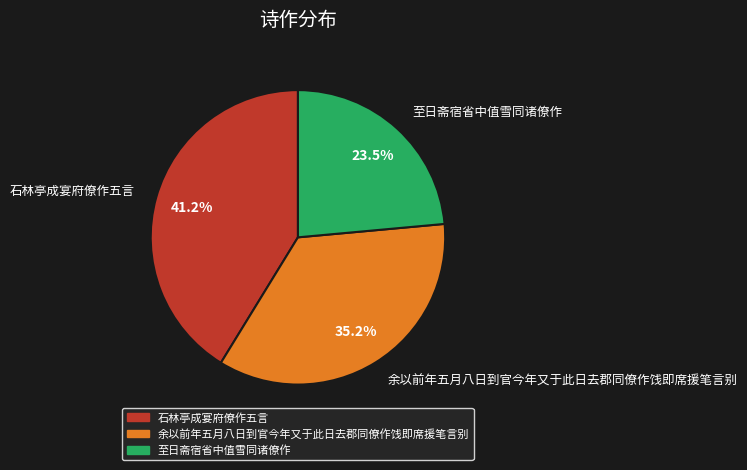

What is the ratio of the value at 余以前年五月八日到官今年又于此日去郡同僚作饯即席援笔言别 to the value at 至日斋宿省中值雪同诸僚作?

1.5